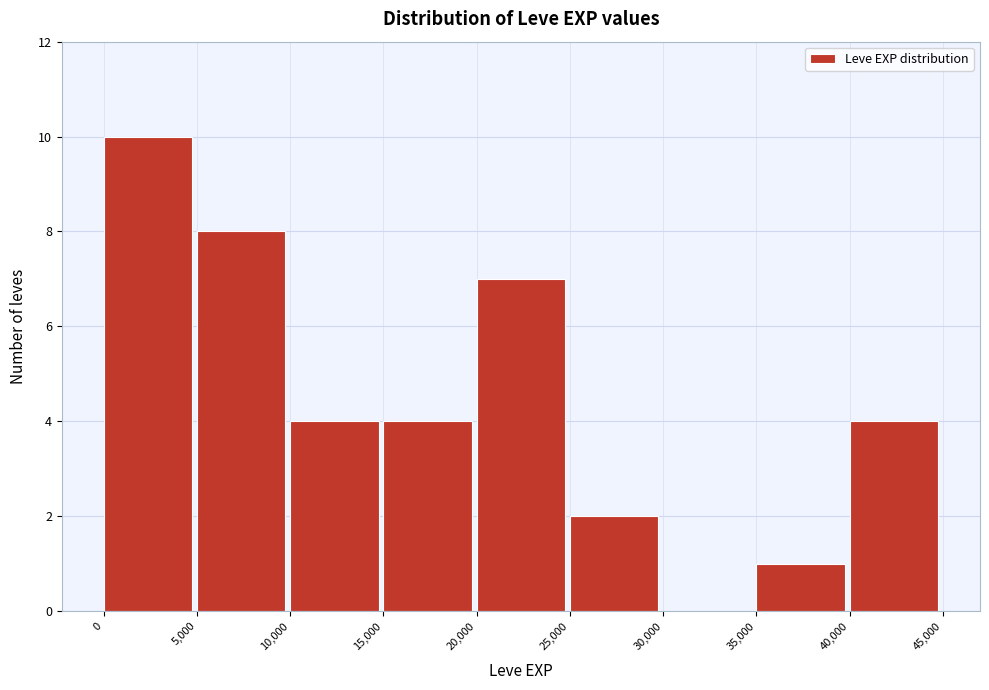

What is the height of the bar covering 20,000 to 25,000 on the x-axis? The values are not printed on the chart, so give them approximately, as read against the axis.

7